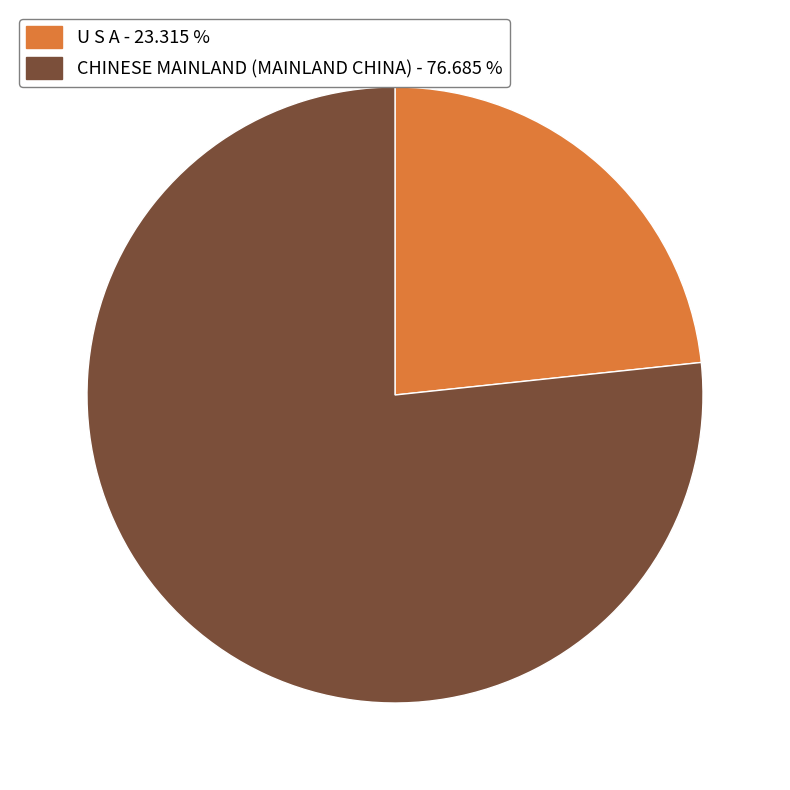

Is there any slice that represents more than half of the pie?

Yes